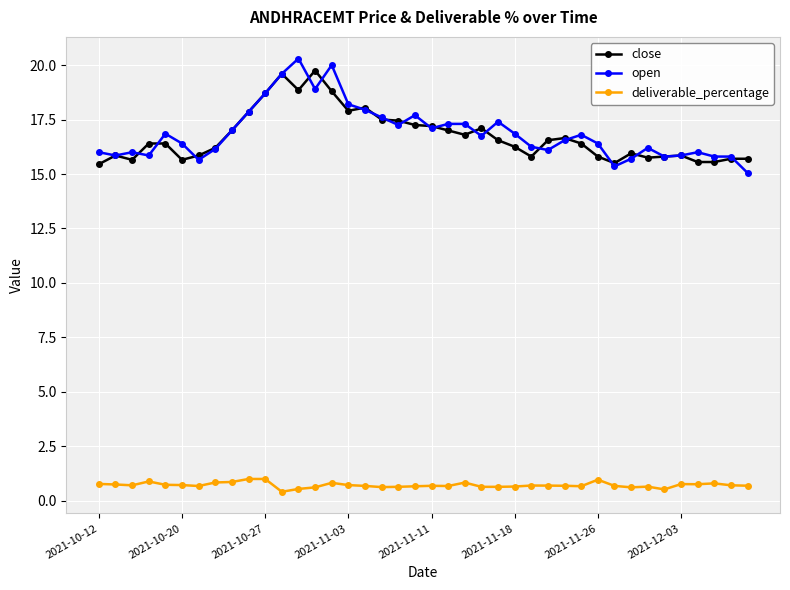

True or false: close and deliverable_percentage intersect in this chart.

False